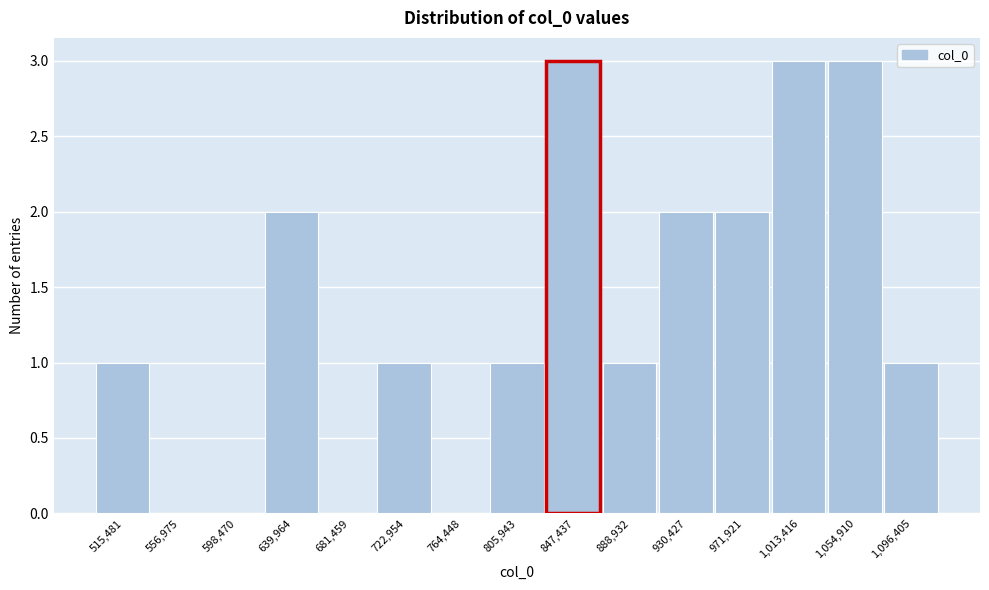

Reading left to right, what are all the values shown in this chart?

515,481=1	556,975=0	598,470=0	639,964=2	681,459=0	722,954=1	764,448=0	805,943=1	847,437=3	888,932=1	930,427=2	971,921=2	1,013,416=3	1,054,910=3	1,096,405=1